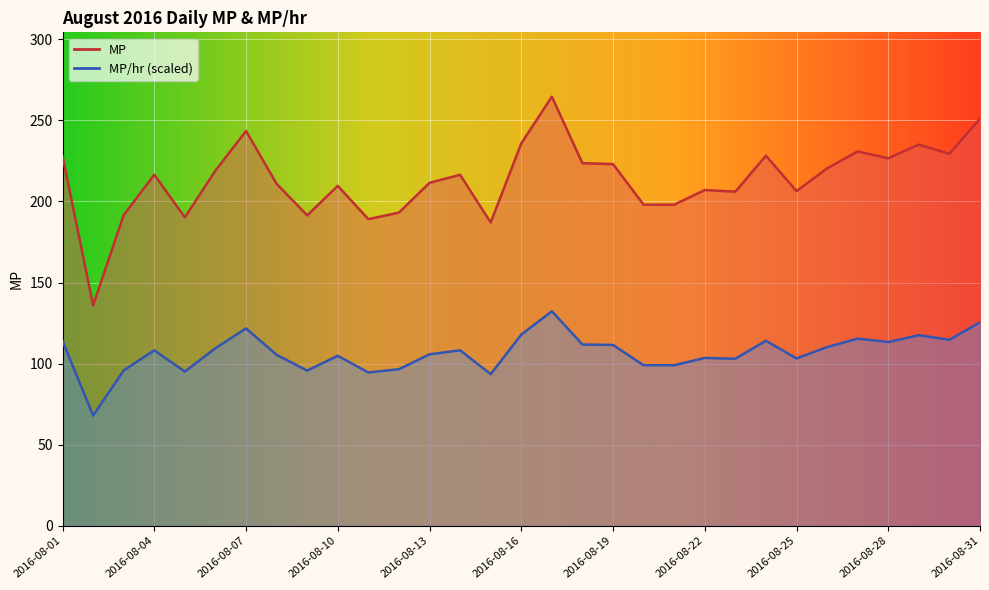

True or false: MP/hr has a value of 47.6 at 2016-08-23.

False